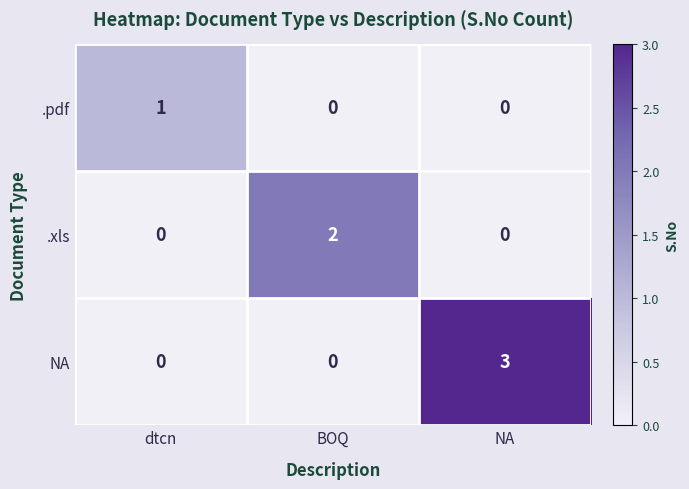

Between dtcn and NA, which series saw the biggest shift?

NA